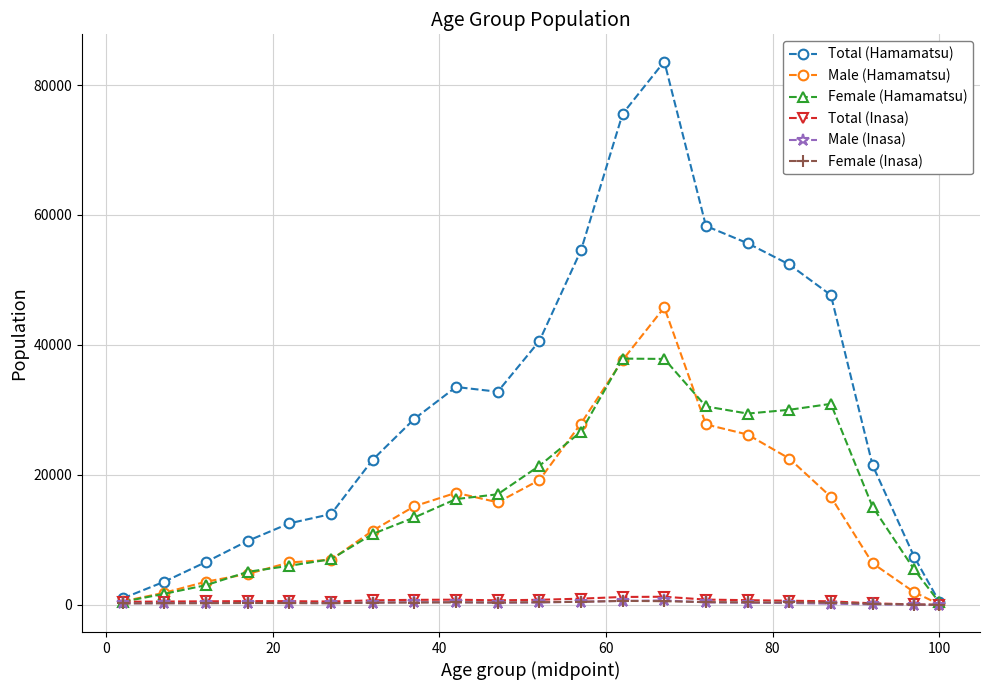

True or false: Male (Hamamatsu) has more than 0 interior local peaks.

True